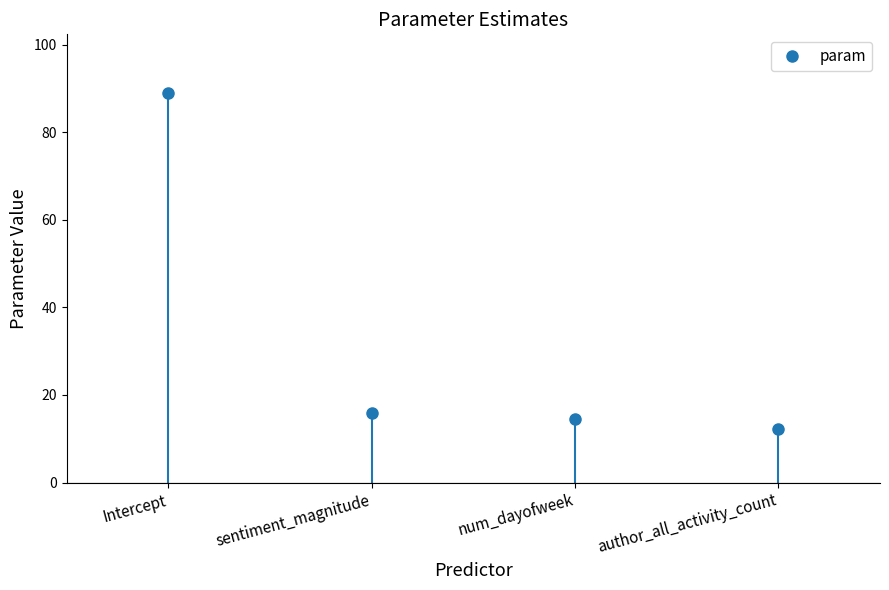

List the labels in order of value, largest first.

Intercept, sentiment_magnitude, num_dayofweek, author_all_activity_count